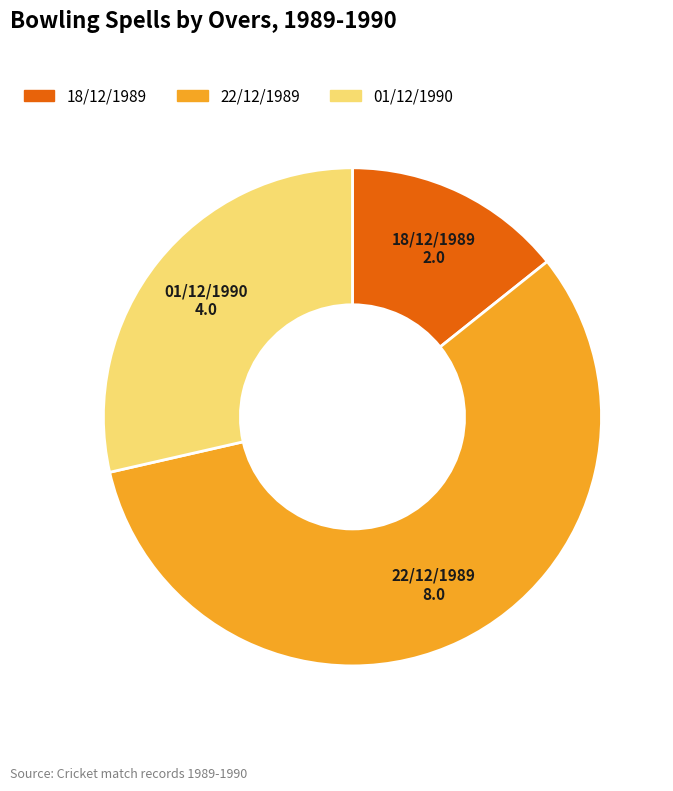

Rank the categories by value from lowest to highest.

18/12/1989, 01/12/1990, 22/12/1989